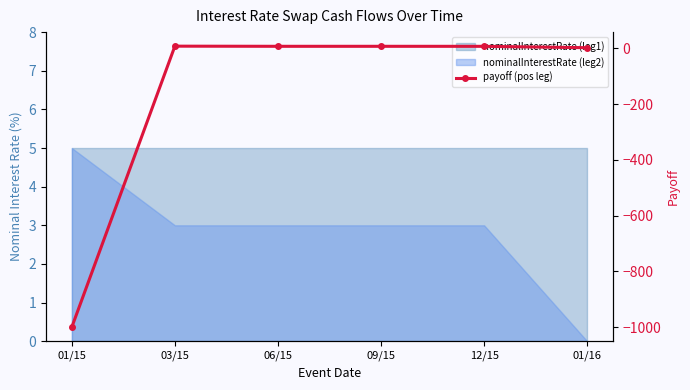

What is the value of the 1st point from the left?

-1000.0